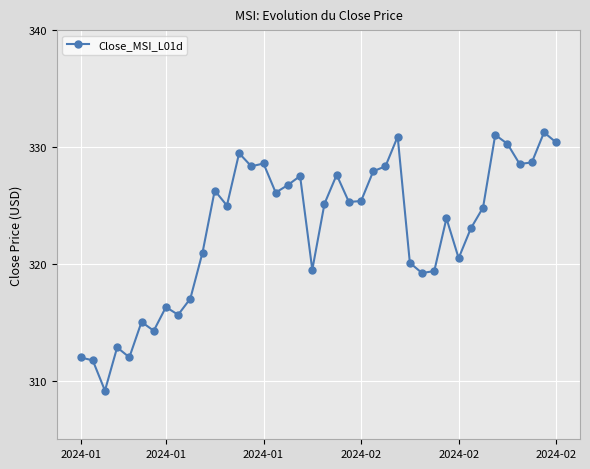

True or false: there are more than 1 points higher than both neighbors.

True